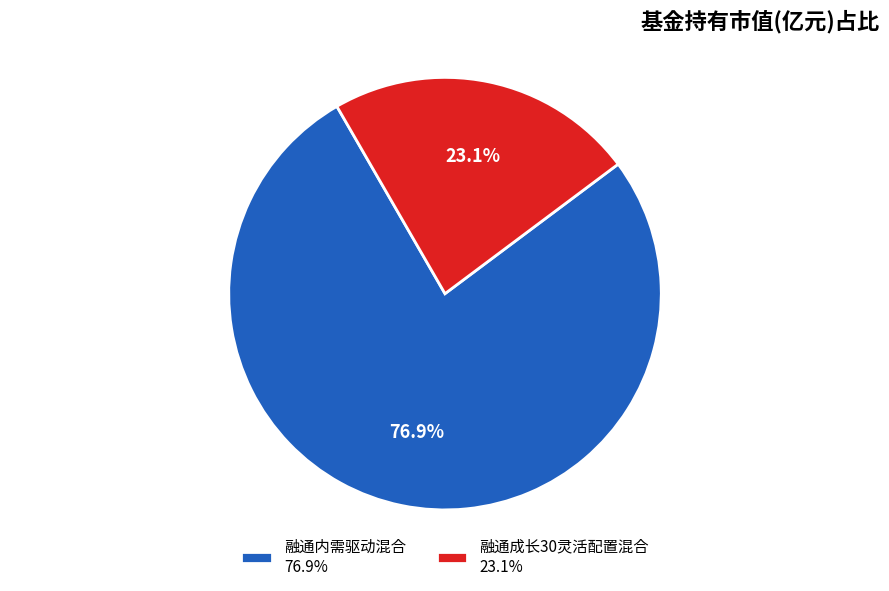

What is the smallest slice in the pie chart?

融通成长30灵活配置混合